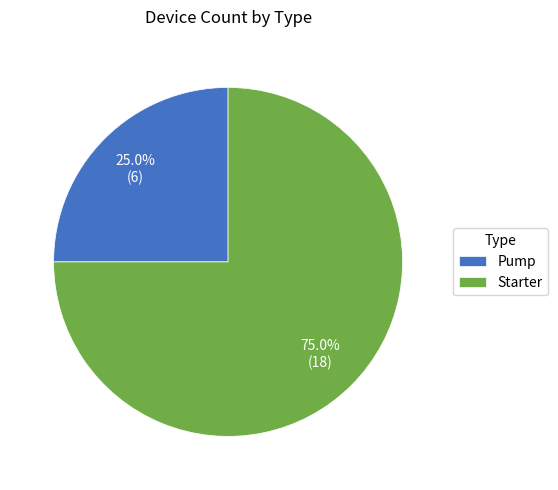

To the nearest percent, what portion does Pump represent?

25%